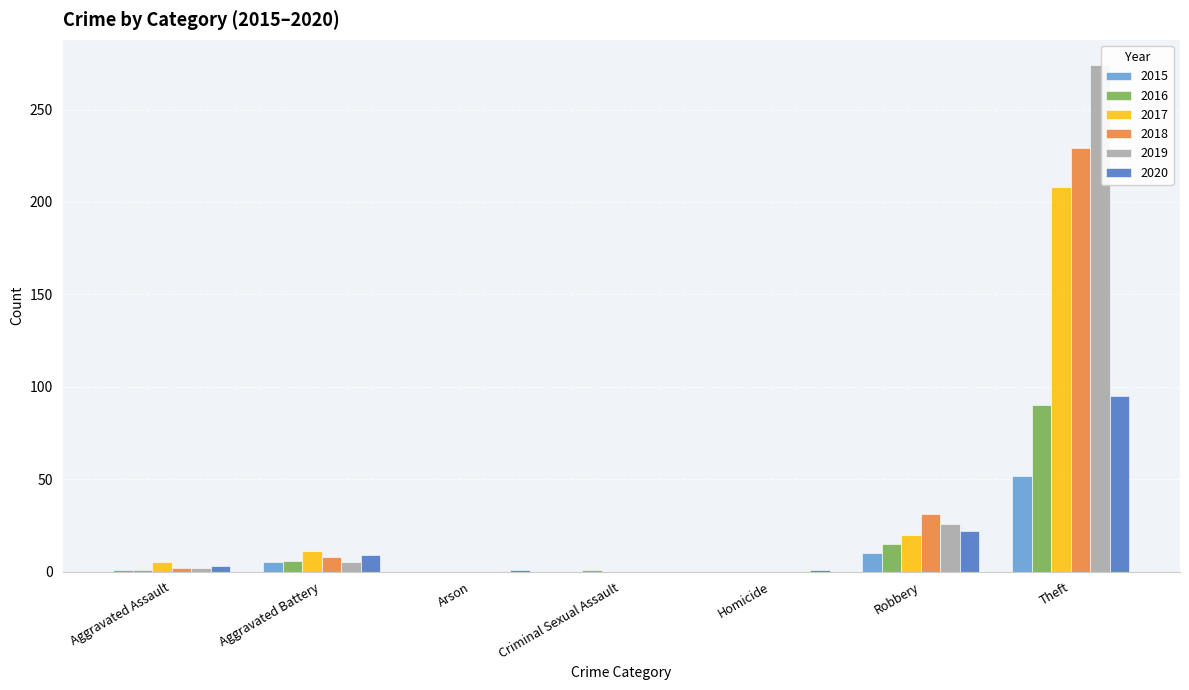

What is the maximum value shown in the chart?

274